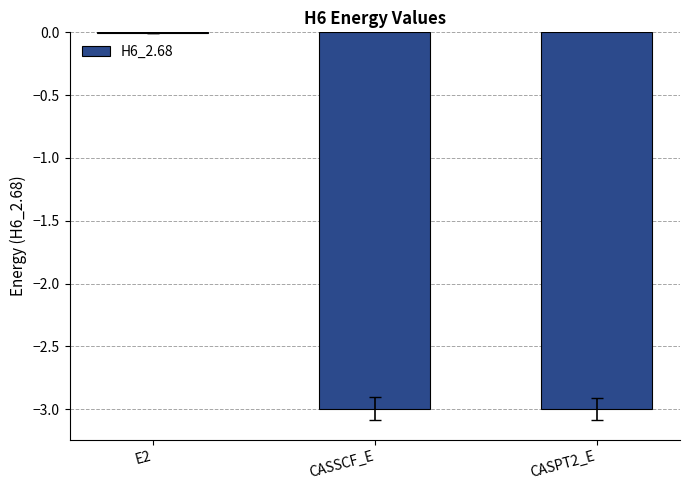

The value at CASSCF_E is -3.0. True or false?

True